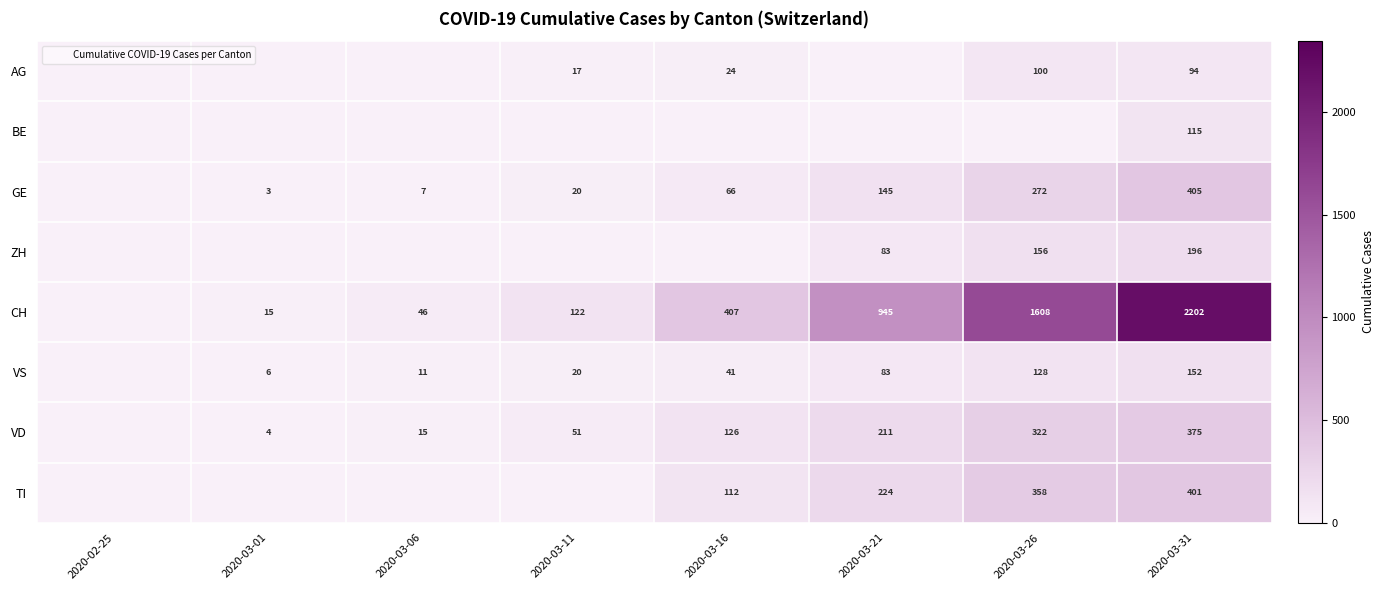

What is the maximum value for GE?

405